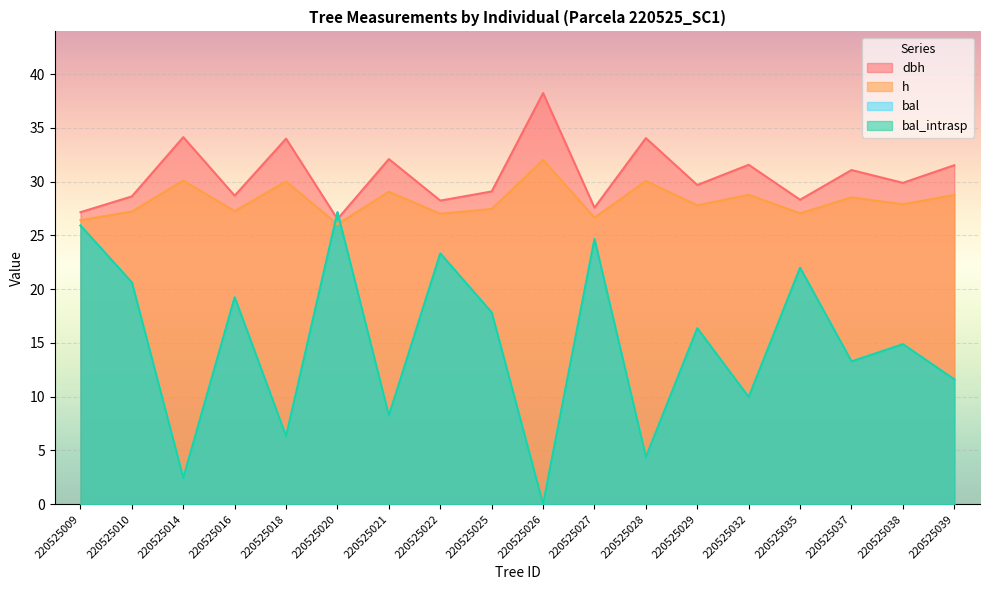

Reading right to left, what are all the values shown in this chart?

dbh: 31.5	29.9	31.1	28.3	31.6	29.7	34.0	27.6	38.2	29.1	28.2	32.1	26.5	34.0	28.7	34.1	28.6	27.2
h: 28.8	27.9	28.5	27.1	28.8	27.8	30.1	26.7	32.0	27.5	27.0	29.1	26.0	30.0	27.3	30.1	27.2	26.4
bal: 11.6	14.9	13.3	22.0	10.0	16.4	4.4	24.7	0.0	17.8	23.3	8.2	27.2	6.3	19.2	2.4	20.6	25.9
bal_intrasp: 11.6	14.9	13.3	22.0	10.0	16.4	4.4	24.7	0.0	17.8	23.3	8.2	27.2	6.3	19.2	2.4	20.6	25.9